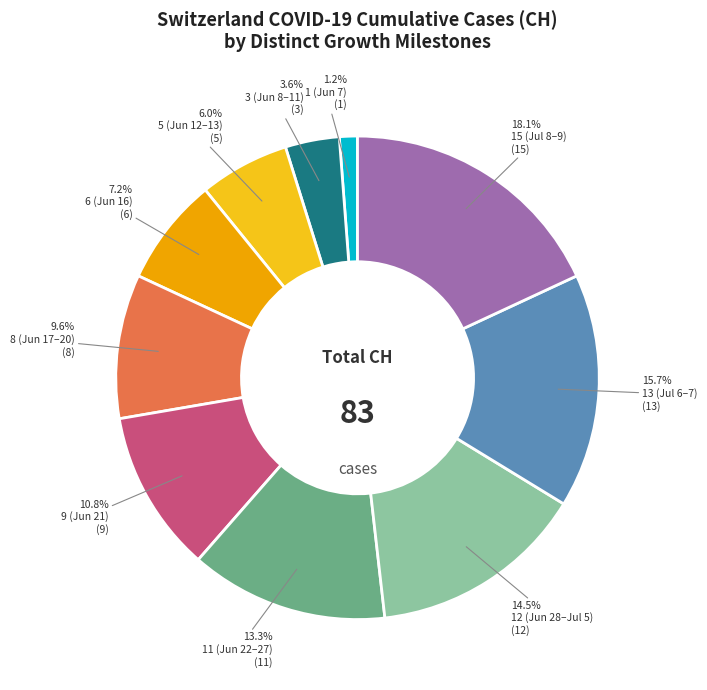

What is the total percentage of 5 (Jun 12–13) and 12 (Jun 28–Jul 5)?

20.5%